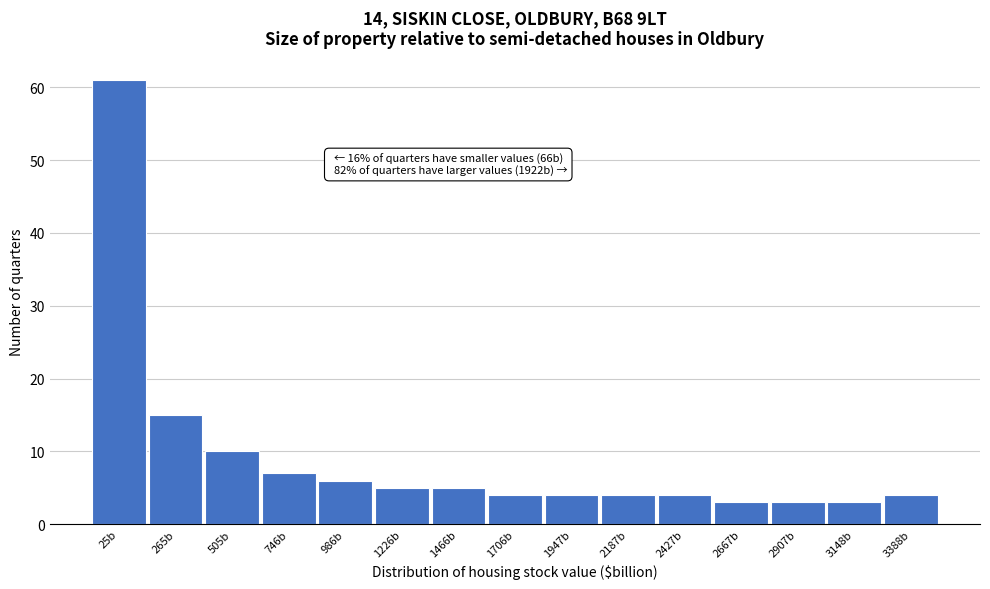

Reading left to right, extract all data points from this chart.

25b=61	265b=15	505b=10	746b=7	986b=6	1226b=5	1466b=5	1706b=4	1947b=4	2187b=4	2427b=4	2667b=3	2907b=3	3148b=3	3388b=4